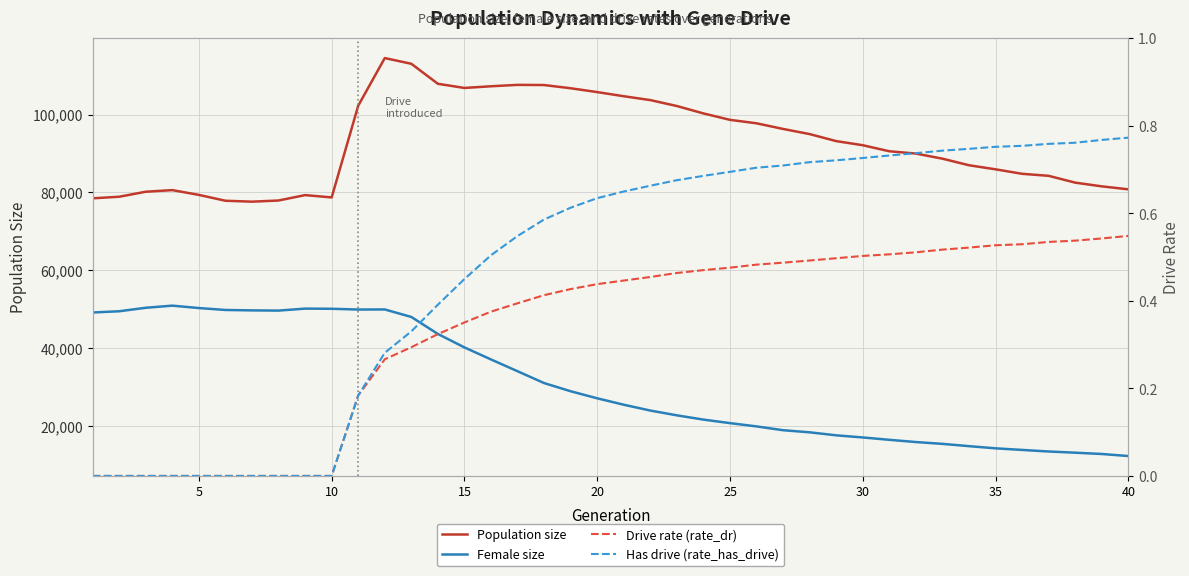

True or false: Has drive (rate_has_drive) and Drive rate (rate_dr) cross at least once.

False